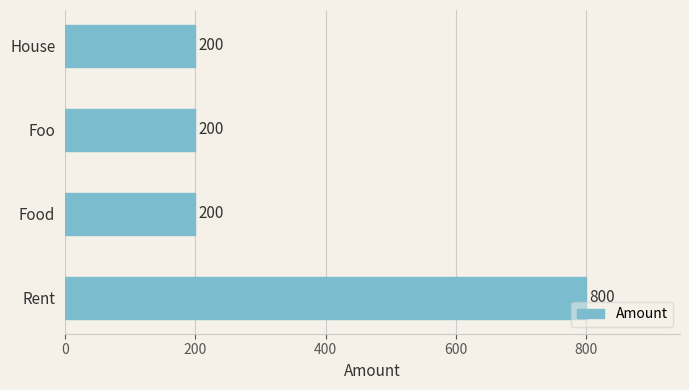

Approximately how many times larger is the value at Rent compared to Food?

4.0